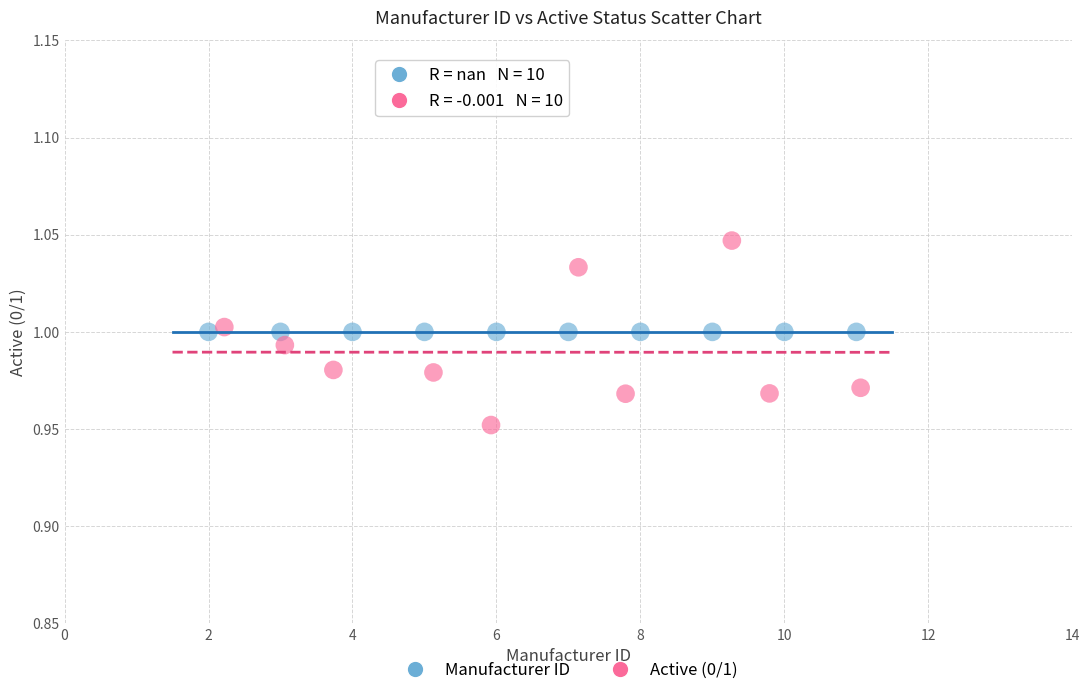

Which series contains the highest Y value?

Active (0/1)